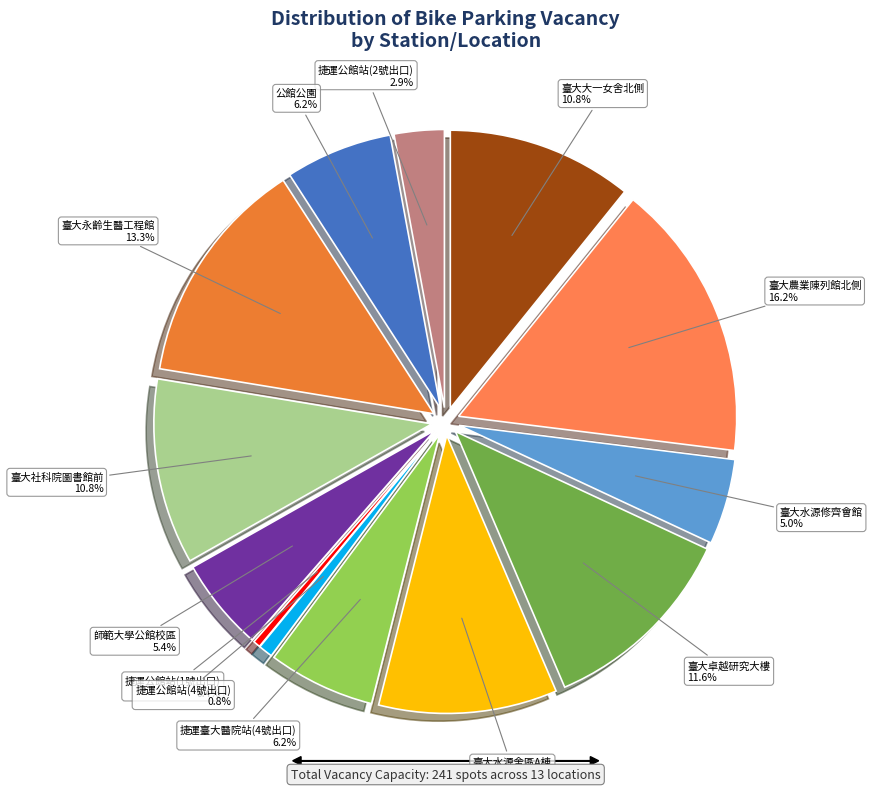

What is the largest slice in the pie chart?

臺大農業陳列館北側